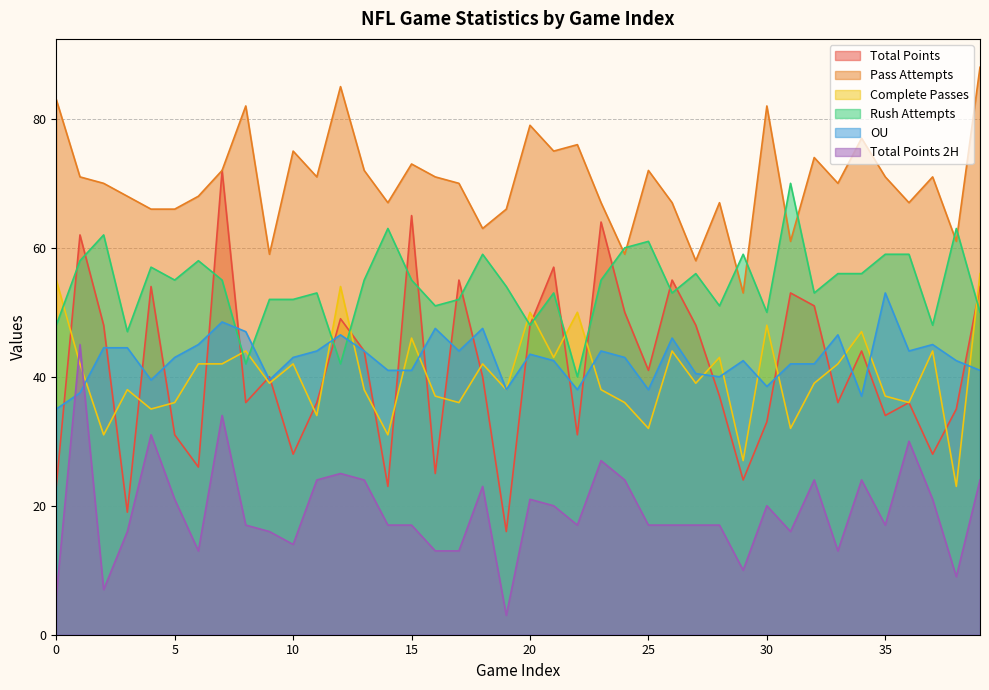

Rank the series by their maximum value, from highest to lowest.

Pass Attempts, Total Points, Rush Attempts, Complete Passes, OU, Total Points 2H